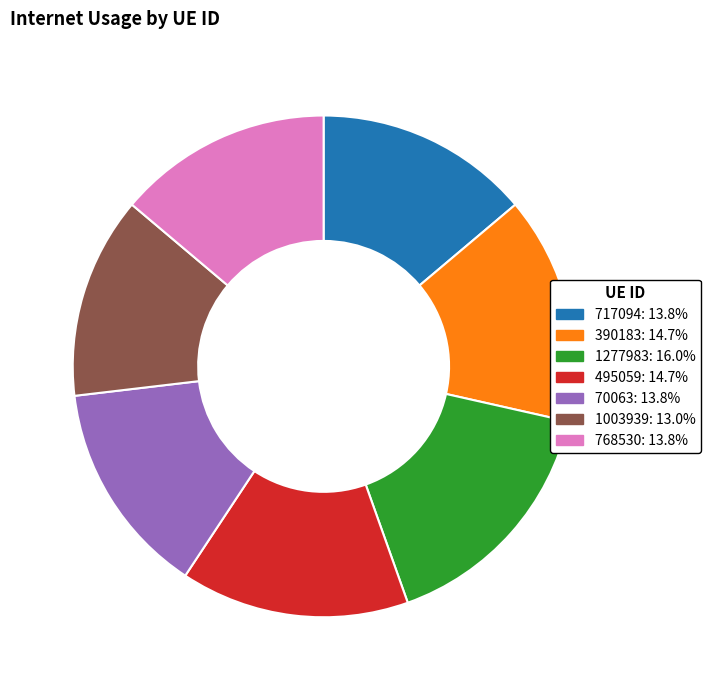

Is 768530 the majority of the pie?

No